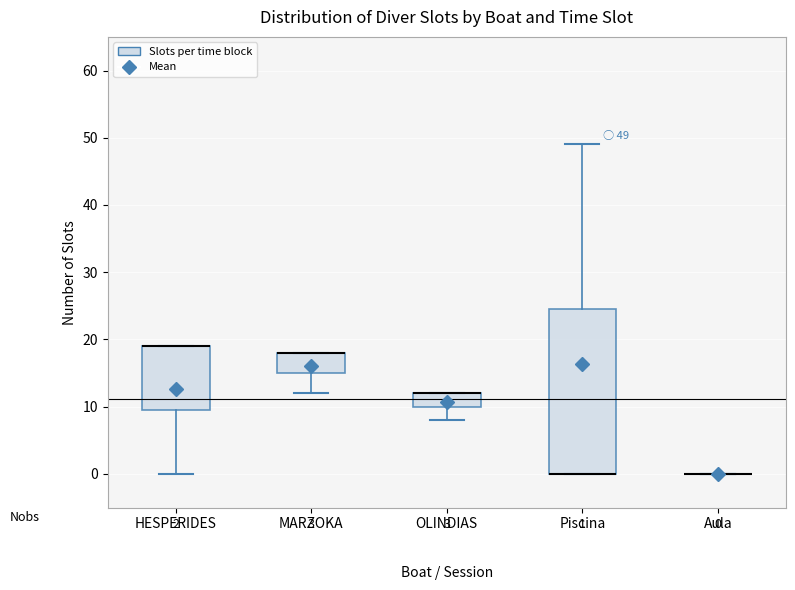

Which box is the tallest, from its lower edge to its upper edge?

Piscina